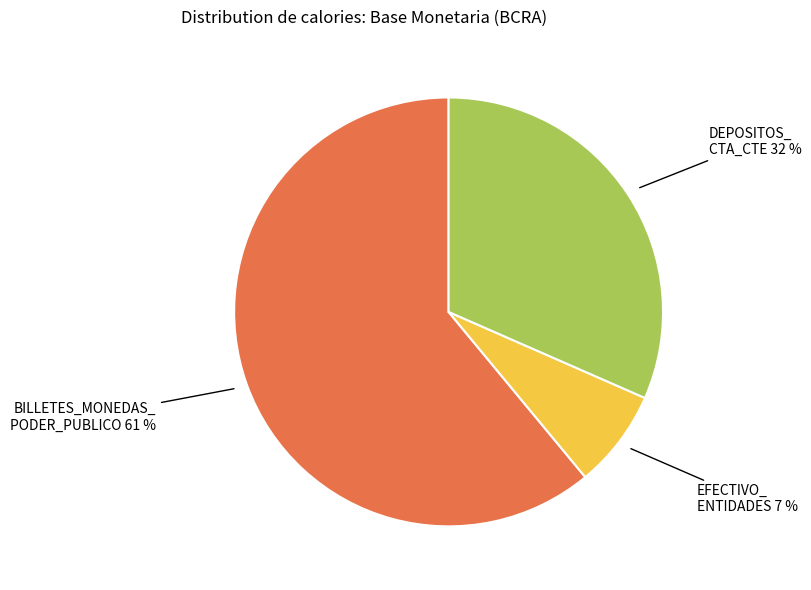

Is there any slice that represents more than half of the pie?

Yes